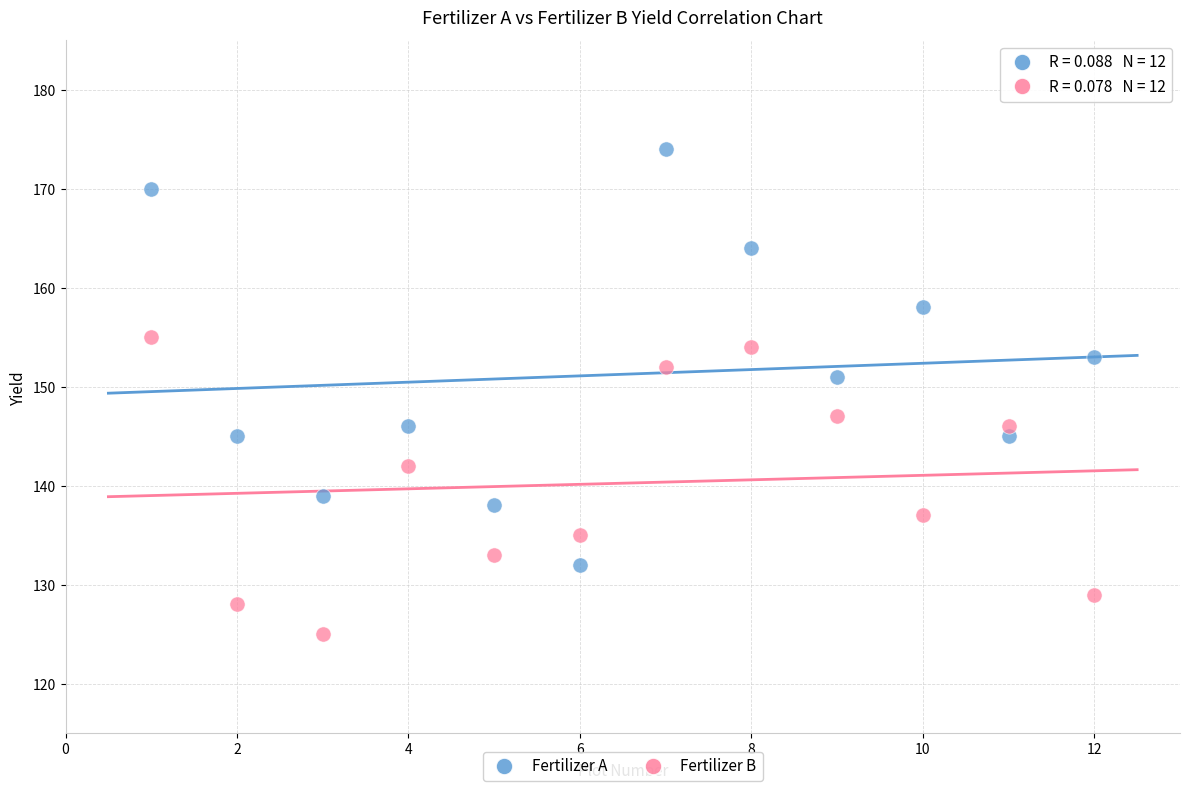

What are all the series names shown in the legend?

Fertilizer A, Fertilizer B